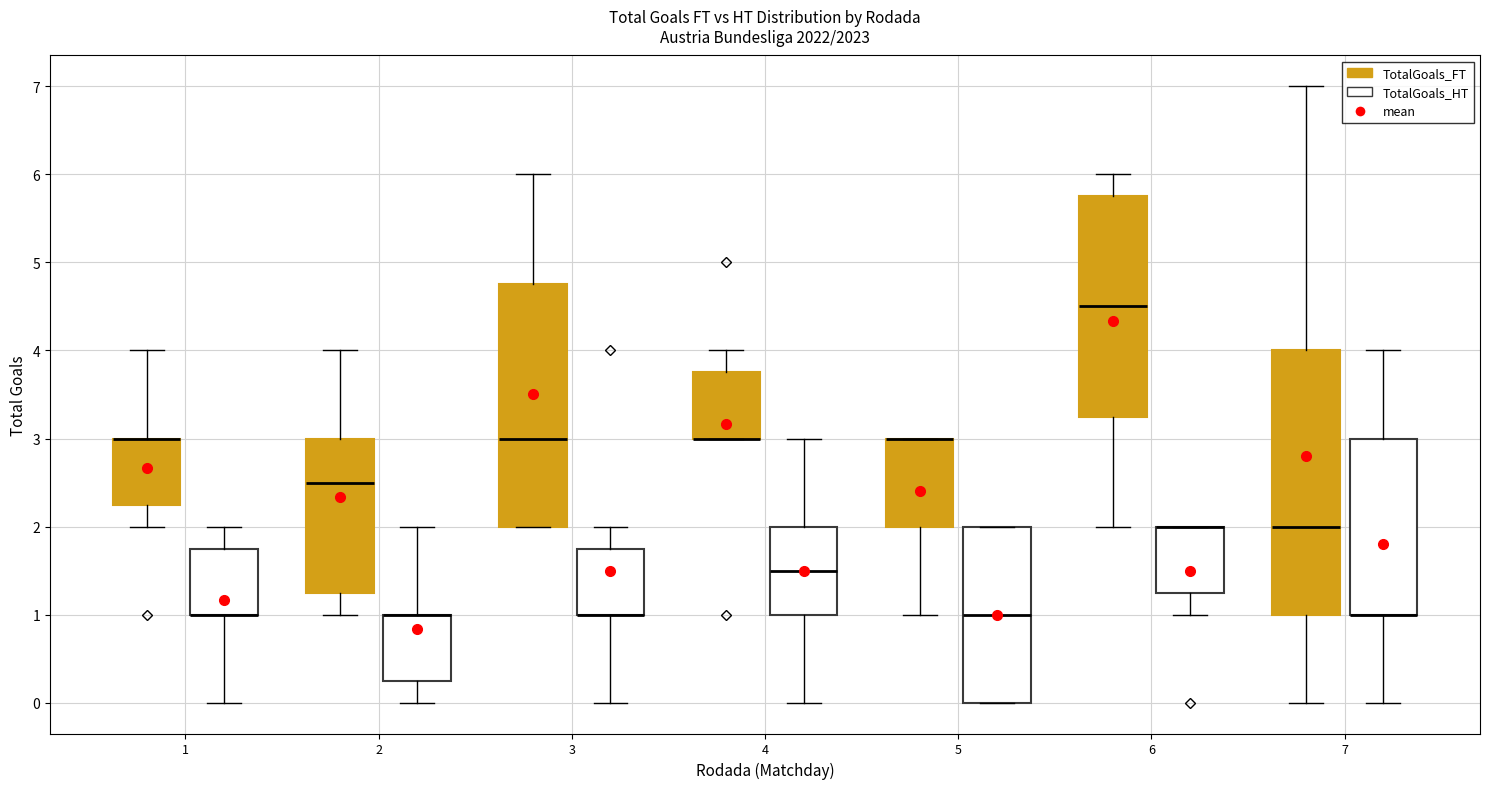

Reading left to right, read every box against the y-axis: the position of its median line, the range the box covers, and the ends of its whiskers. The values are not printed on the chart, so give them approximately, as read against the axis.

1 (TotalGoals_FT): median 3.0 (drawn on the box's upper edge), box 2.3 to 3.0, whiskers 2.0 to 4.0
1 (TotalGoals_HT): median 1.0 (drawn on the box's lower edge), box 1.0 to 1.8, whiskers 0.0 to 2.0
2 (TotalGoals_FT): median 2.5, box 1.3 to 3.0, whiskers 1.0 to 4.0
2 (TotalGoals_HT): median 1.0 (drawn on the box's upper edge), box 0.3 to 1.0, whiskers 0.0 to 2.0
3 (TotalGoals_FT): median 3.0, box 2.0 to 4.8, whiskers 2.0 to 6.0
3 (TotalGoals_HT): median 1.0 (drawn on the box's lower edge), box 1.0 to 1.8, whiskers 0.0 to 2.0
4 (TotalGoals_FT): median 3.0 (drawn on the box's lower edge), box 3.0 to 3.8, whiskers 3.0 to 4.0
4 (TotalGoals_HT): median 1.5, box 1.0 to 2.0, whiskers 0.0 to 3.0
5 (TotalGoals_FT): median 3.0 (drawn on the box's upper edge), box 2.0 to 3.0, whiskers 1.0 to 3.0
5 (TotalGoals_HT): median 1.0, box 0.0 to 2.0, whiskers 0.0 to 2.0
6 (TotalGoals_FT): median 4.5, box 3.3 to 5.8, whiskers 2.0 to 6.0
6 (TotalGoals_HT): median 2.0 (drawn on the box's upper edge), box 1.3 to 2.0, whiskers 1.0 to 2.0
7 (TotalGoals_FT): median 2.0, box 1.0 to 4.0, whiskers 0.0 to 7.0
7 (TotalGoals_HT): median 1.0 (drawn on the box's lower edge), box 1.0 to 3.0, whiskers 0.0 to 4.0